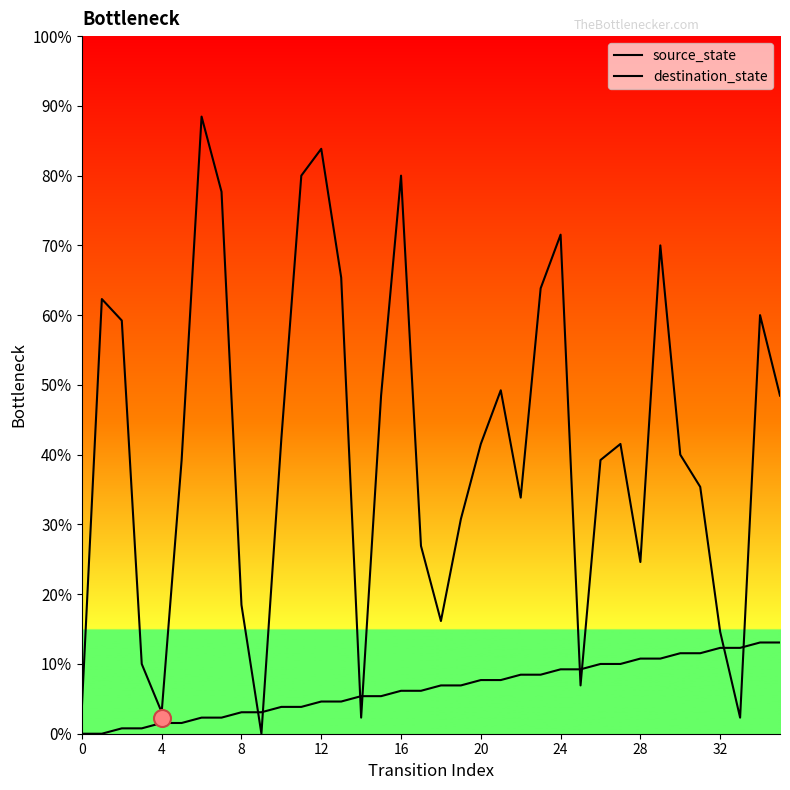

Which series reaches the minimum Y coordinate?

source_state